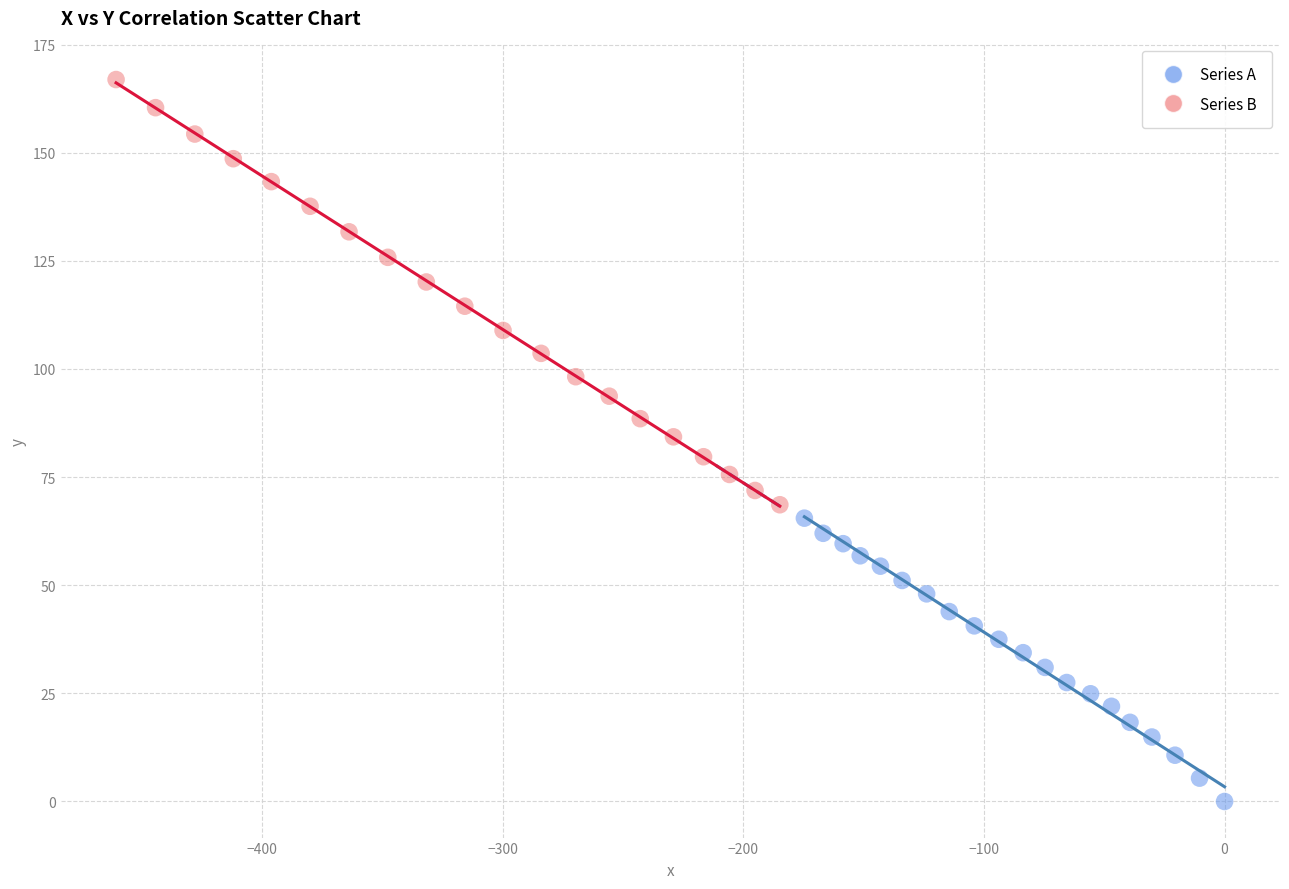

Which series reaches the maximum Y coordinate?

Series B